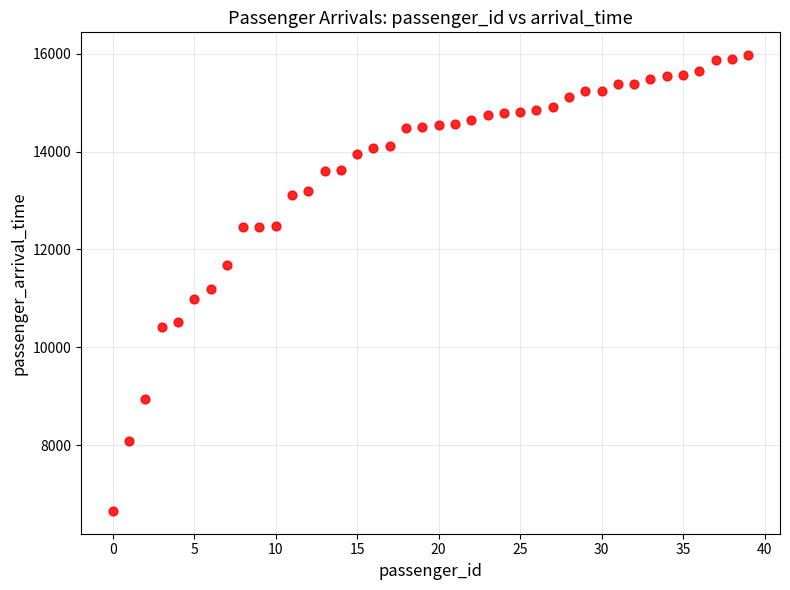

What Y value in the scatter plot is closest to 11312?

11196